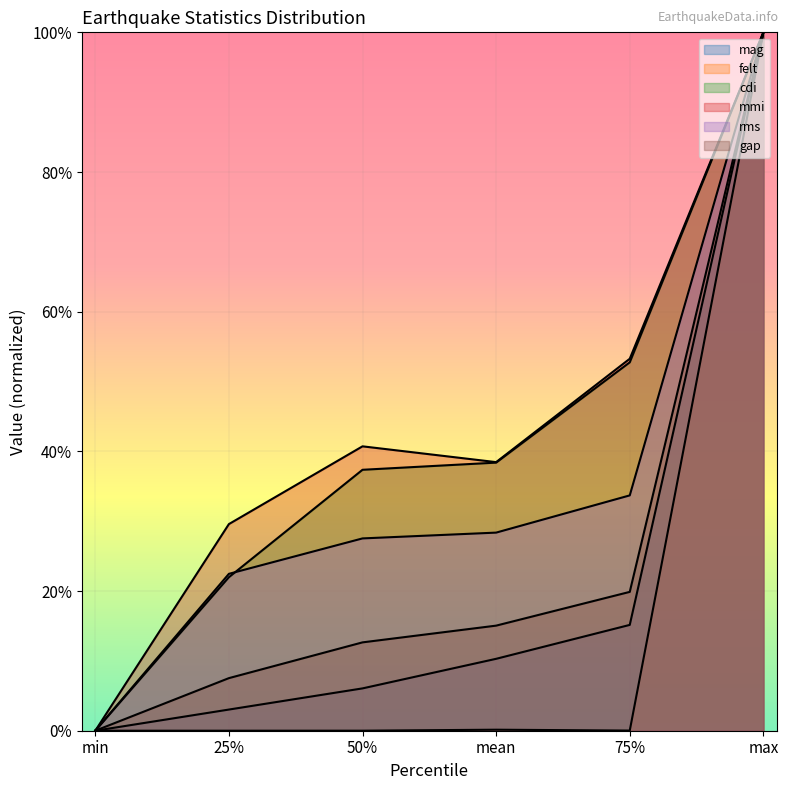

True or false: mag has more than 2 interior local peaks.

False